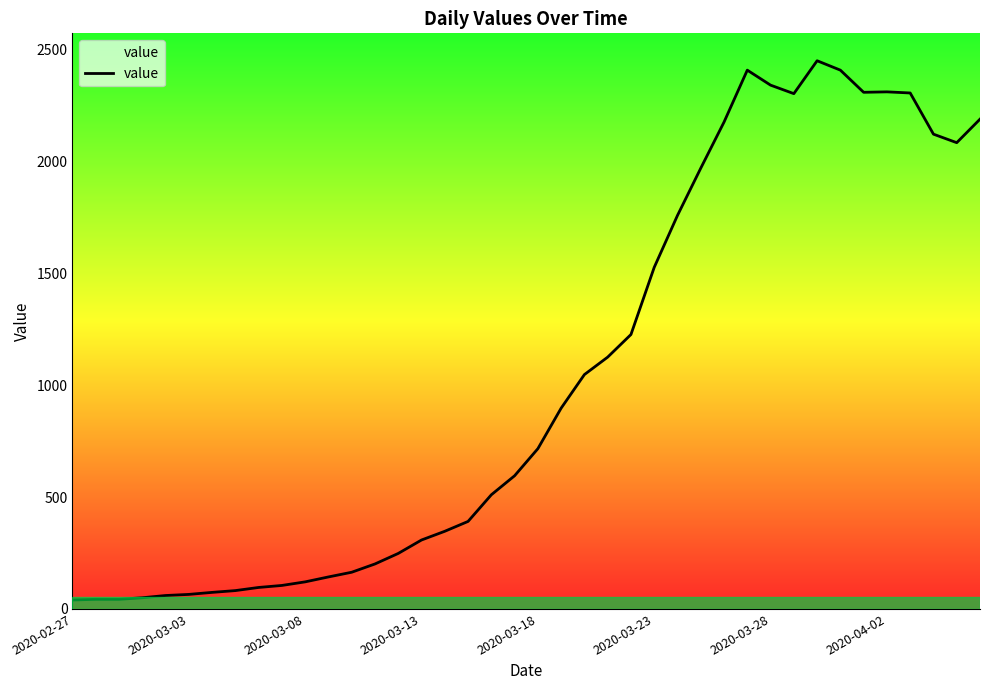

What is the change in value from 2020-03-28 to 23?

+1051